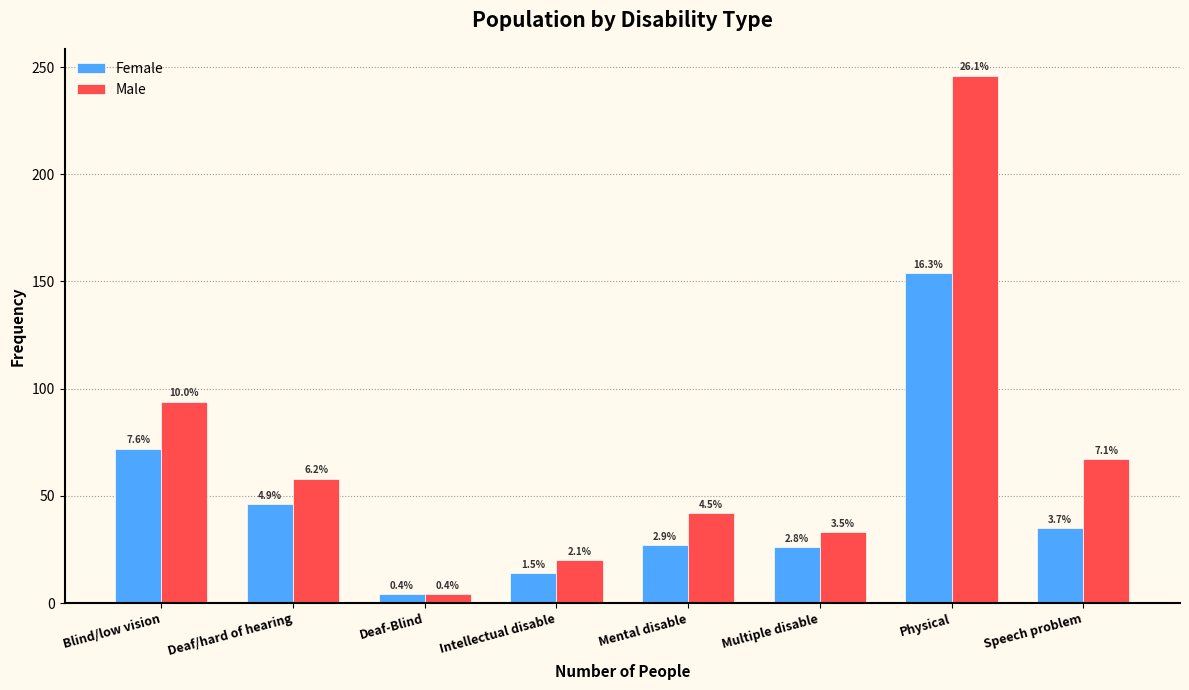

How many bars are there in total?

16